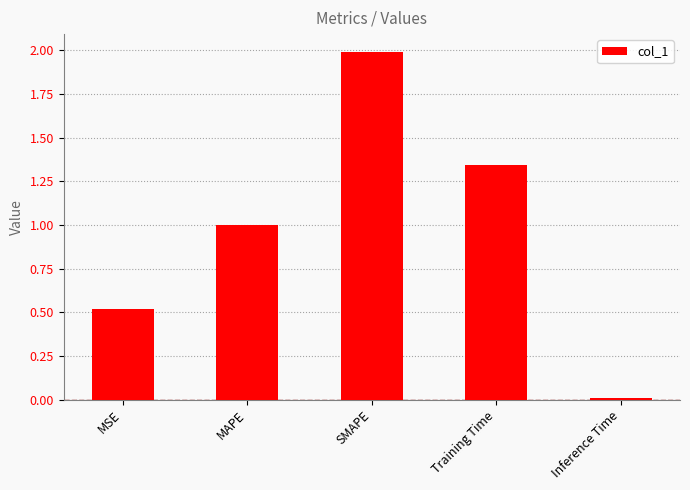

Are the bars grouped side by side (vs. stacked)?

No